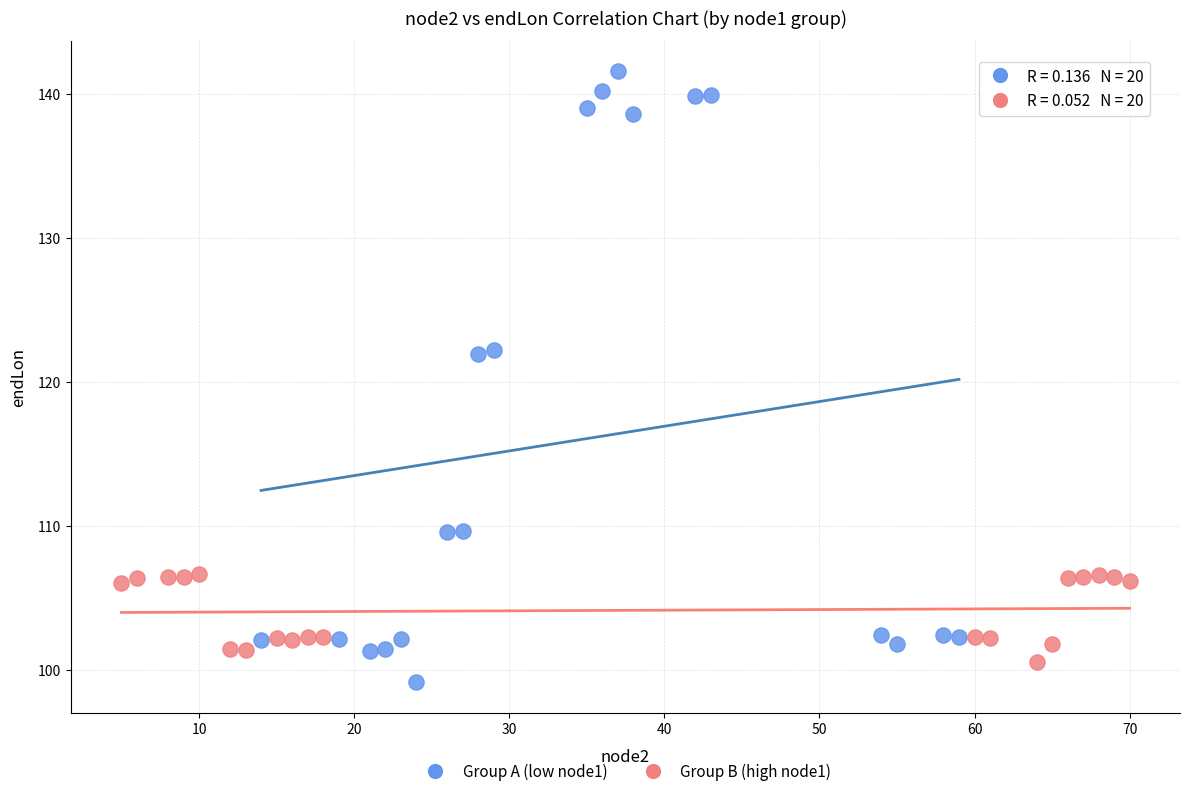

Which series contains the highest Y value?

Group A (low node1)